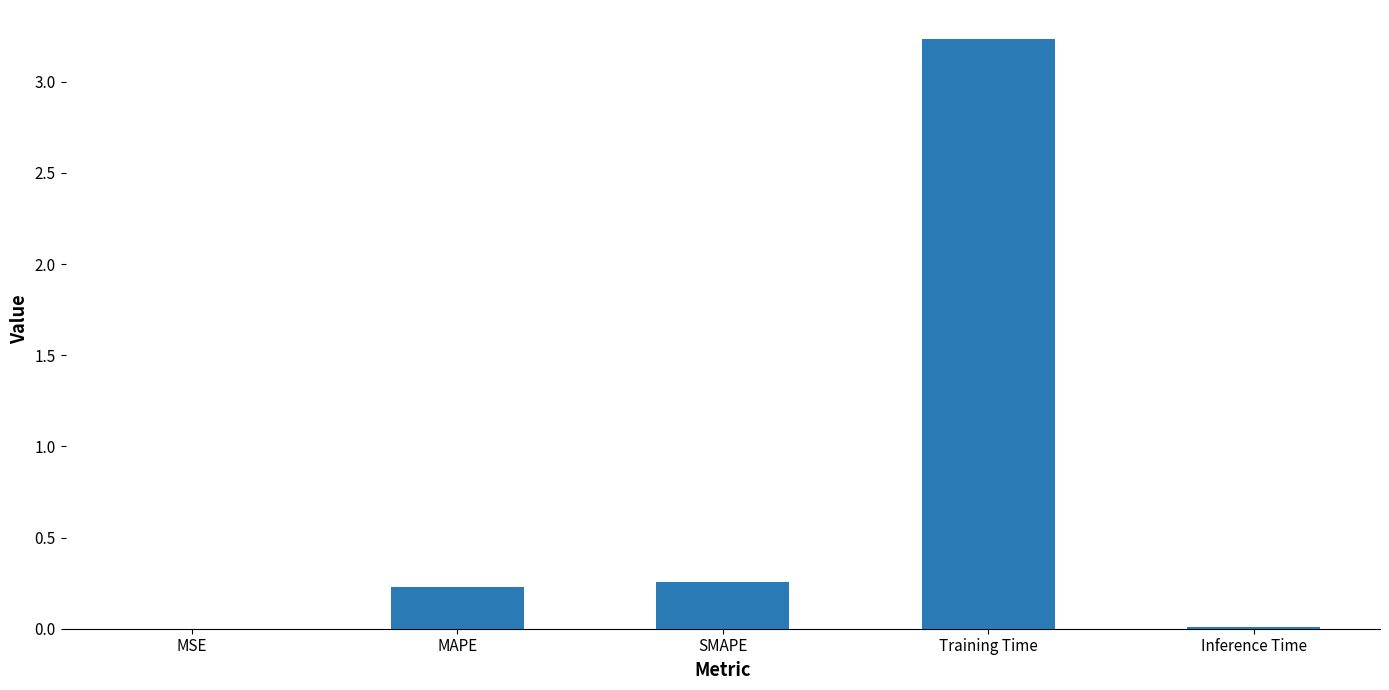

What is the change in value from SMAPE to Inference Time?

-0.2